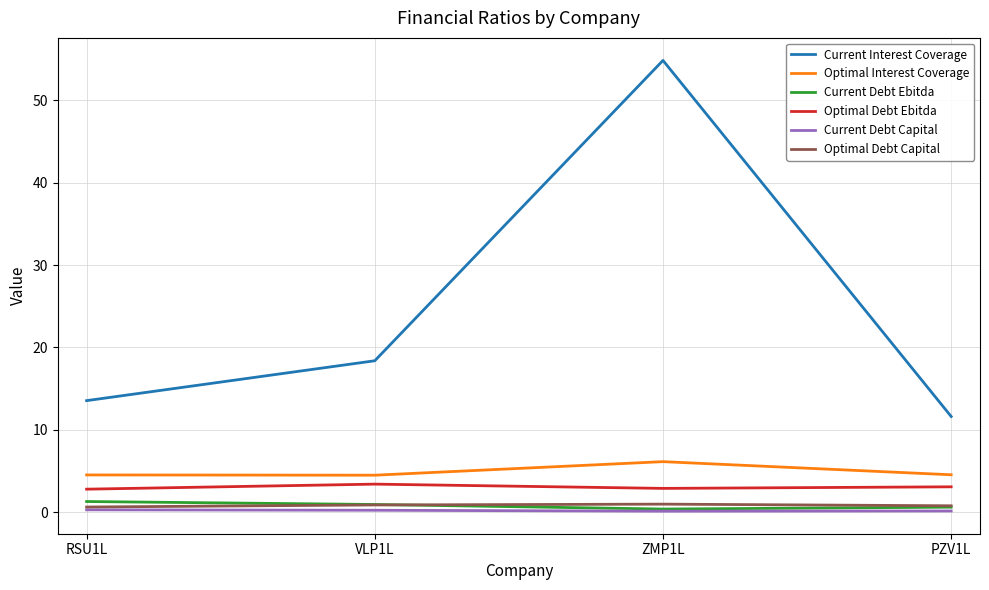

Does the chart have visible grid lines?

Yes